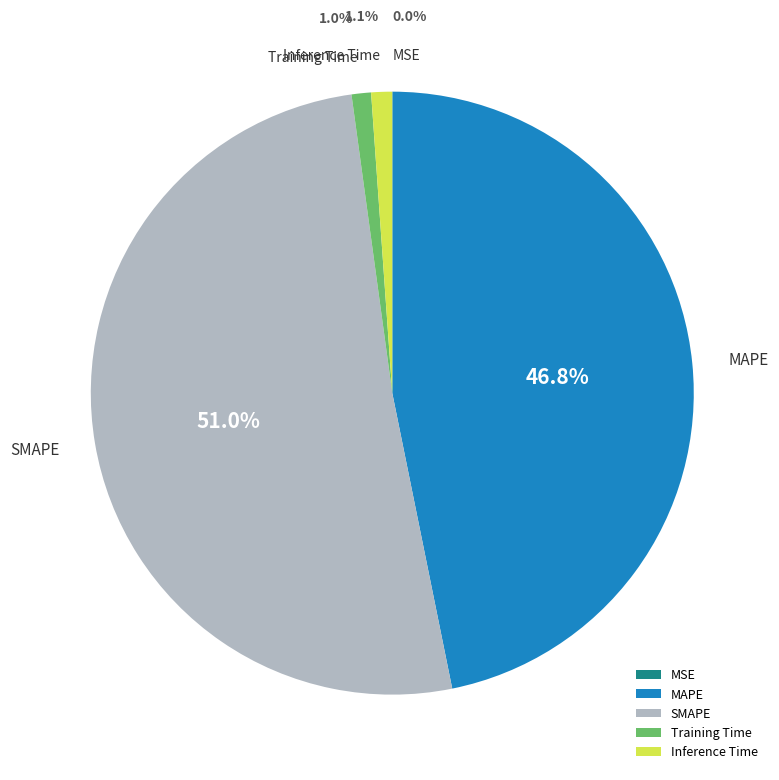

Does SMAPE represent more than half of the total?

Yes